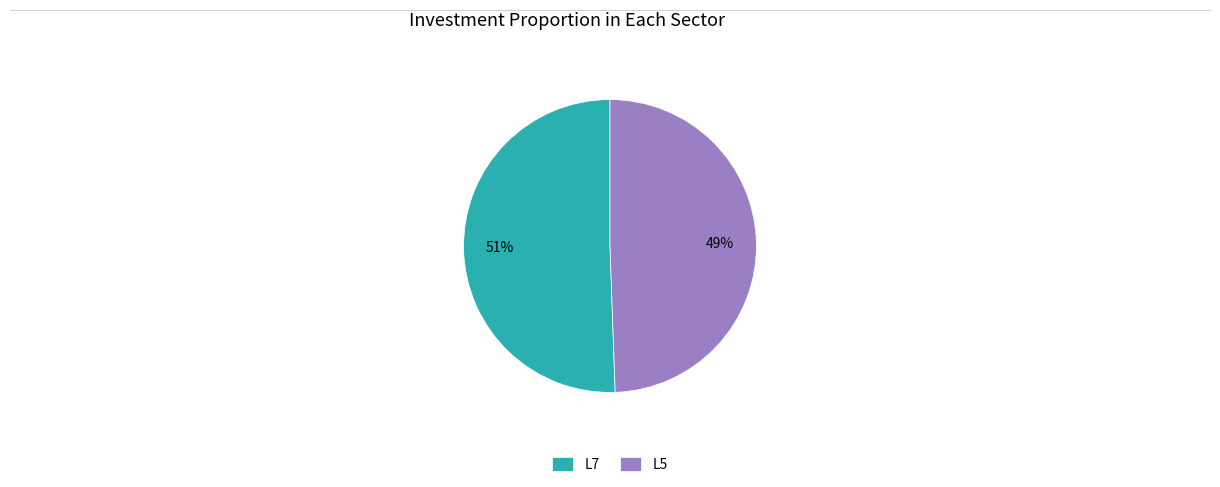

Is the sum of L7 and L5 greater than half?

Yes